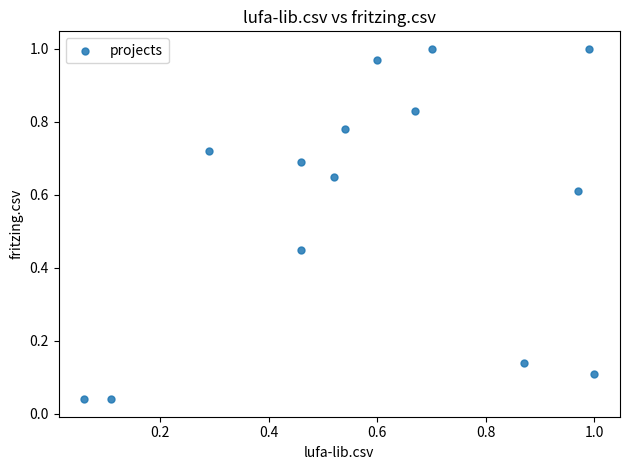

What is the range of X values (max minus min)?

0.9